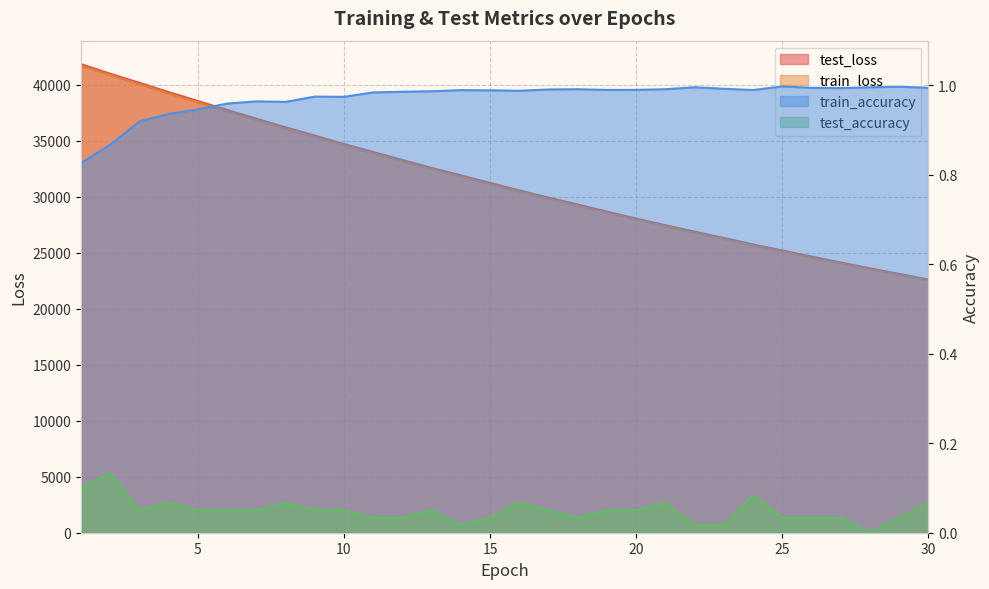

At which category is the sum across all series the highest?

1